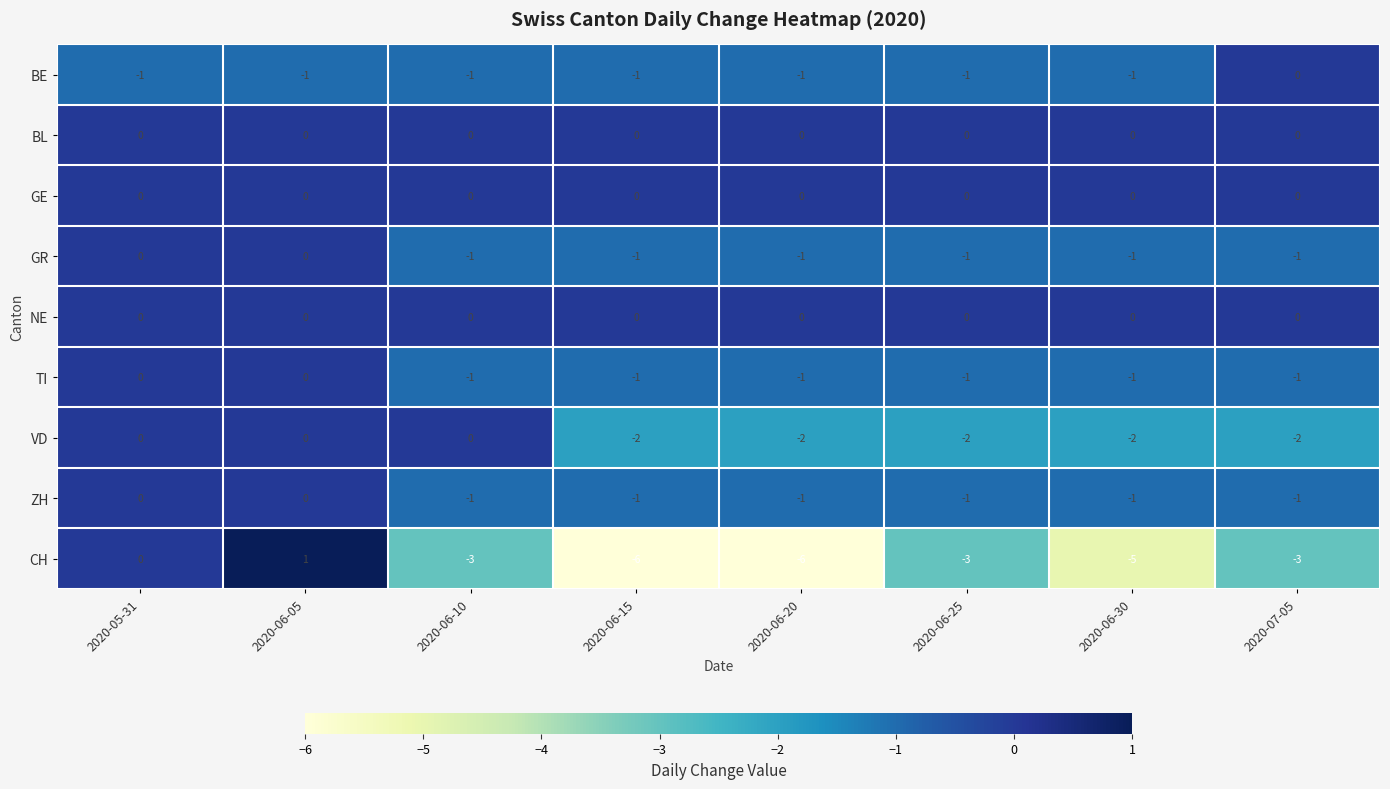

The VD series shows -2 at 2020-06-15. True or false?

True